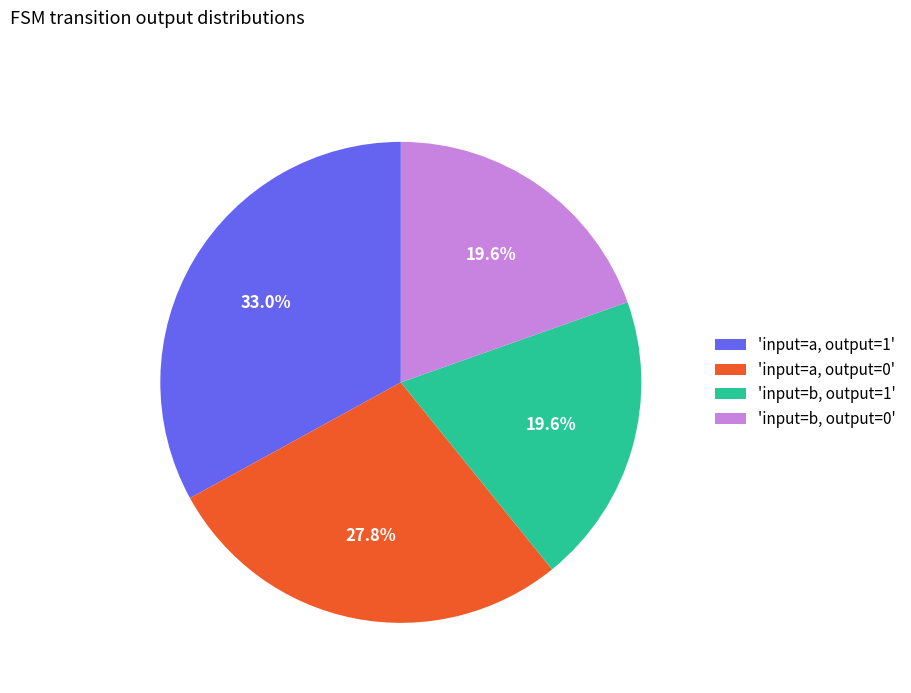

What portion of the pie excludes 'input=b, output=1'?

80.4%